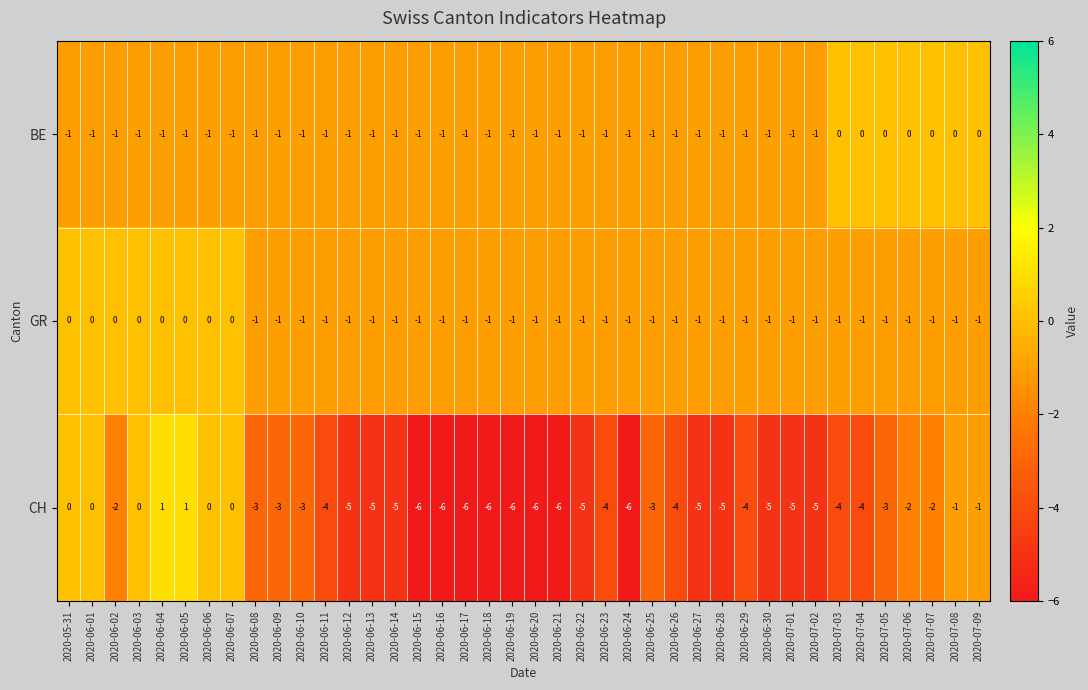

What is the minimum value shown in the chart?

-6